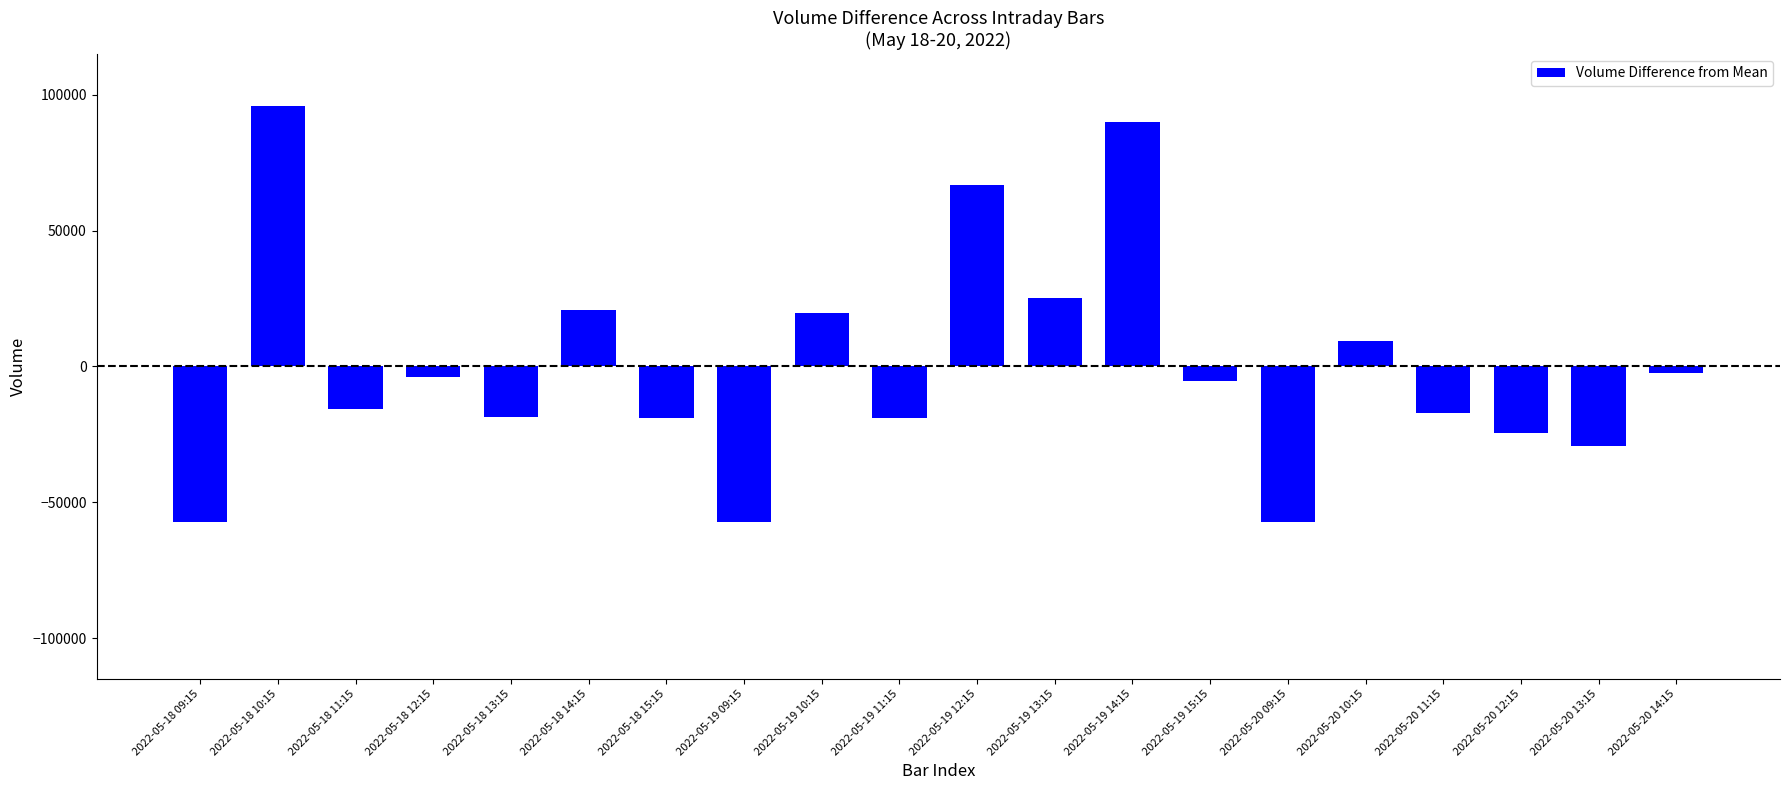

What is the label of the 8th bar from the left?

2022-05-19 09:15